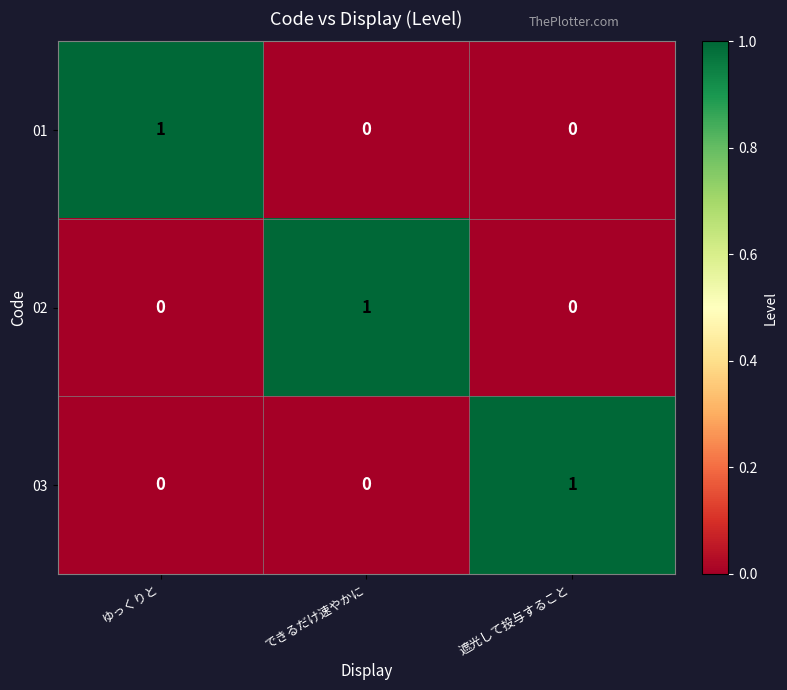

Reading right to left, transcribe all the data shown in this chart.

01: 遮光して投与すること=0	できるだけ速やかに=0	ゆっくりと=1
02: 遮光して投与すること=0	できるだけ速やかに=1	ゆっくりと=0
03: 遮光して投与すること=1	できるだけ速やかに=0	ゆっくりと=0